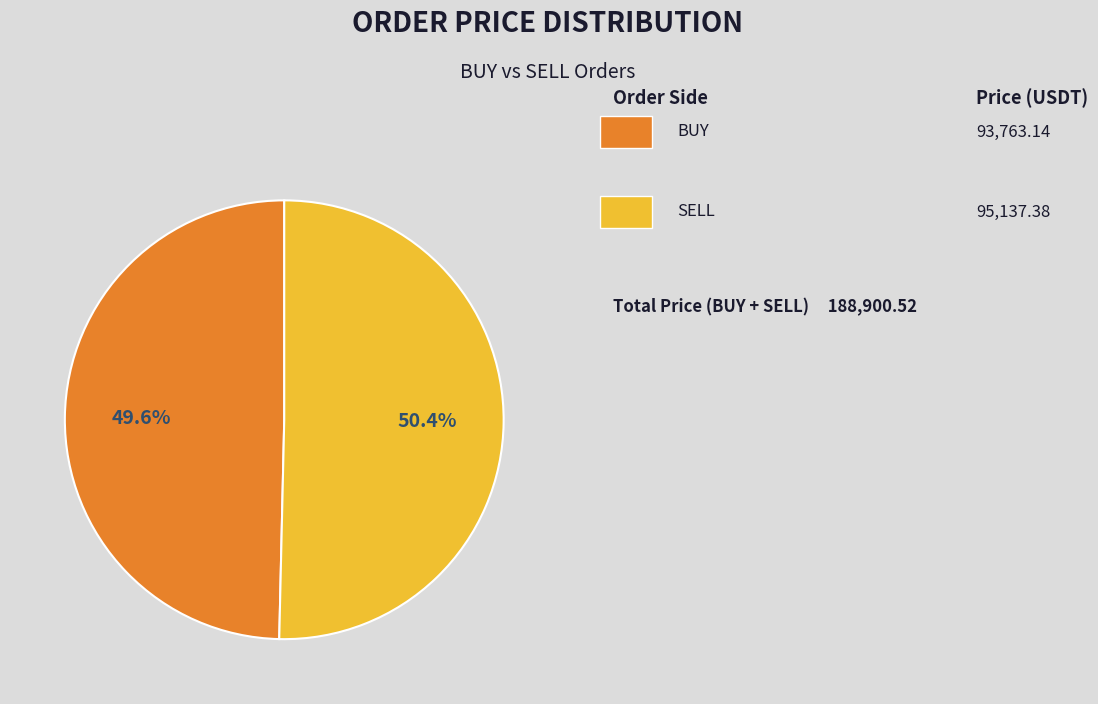

Is there any slice that represents more than half of the pie?

Yes